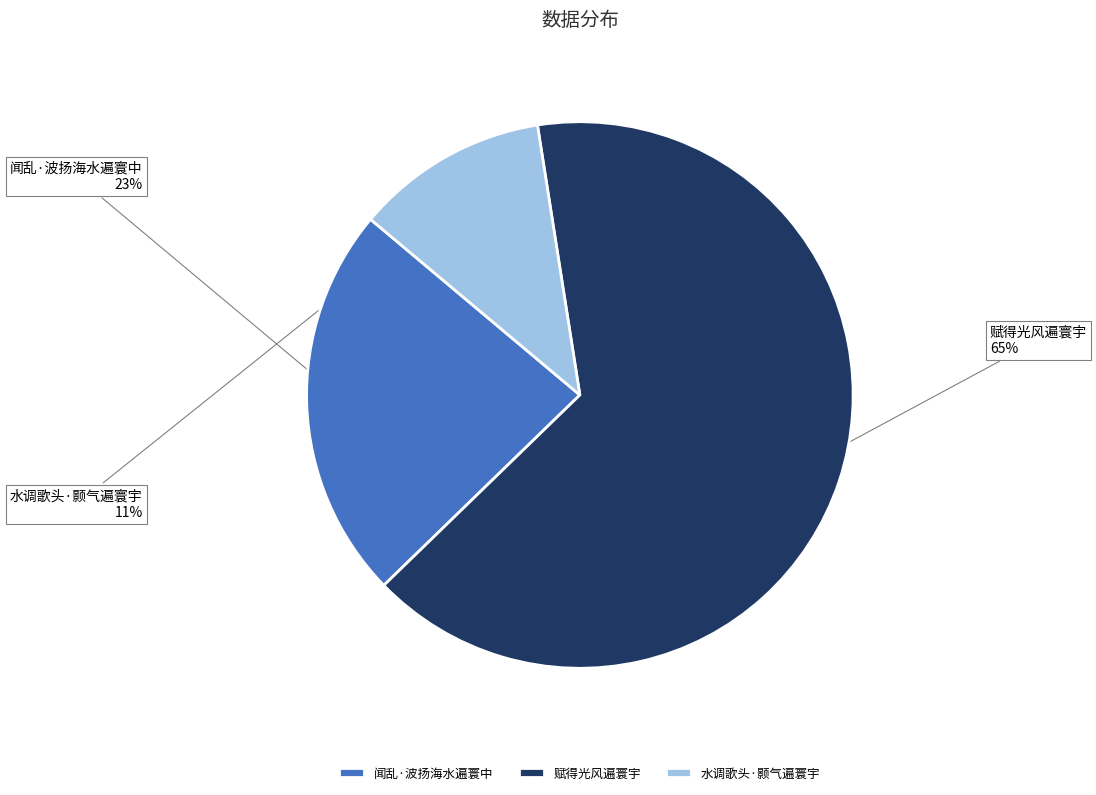

The 赋得光风遍寰宇 slice represents 65% of the pie. True or false?

True